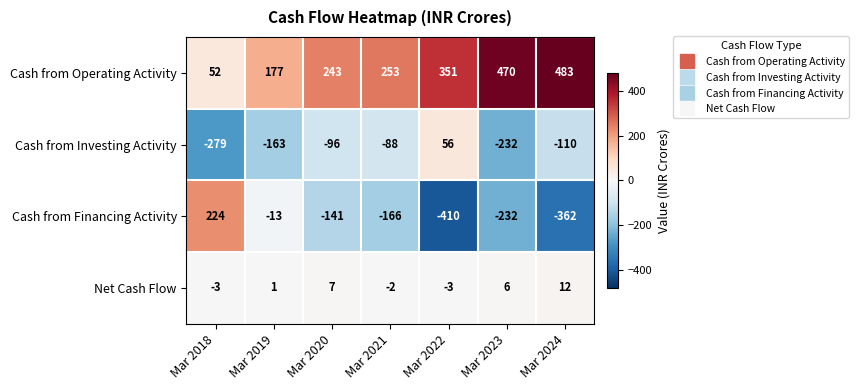

Reading right to left, transcribe all the data shown in this chart.

Cash from Operating Activity: Mar 2024=483	Mar 2023=470	Mar 2022=351	Mar 2021=253	Mar 2020=243	Mar 2019=177	Mar 2018=52
Cash from Investing Activity: Mar 2024=-110	Mar 2023=-232	Mar 2022=56	Mar 2021=-88	Mar 2020=-96	Mar 2019=-163	Mar 2018=-279
Cash from Financing Activity: Mar 2024=-362	Mar 2023=-232	Mar 2022=-410	Mar 2021=-166	Mar 2020=-141	Mar 2019=-13	Mar 2018=224
Net Cash Flow: Mar 2024=12	Mar 2023=6	Mar 2022=-3	Mar 2021=-2	Mar 2020=7	Mar 2019=1	Mar 2018=-3